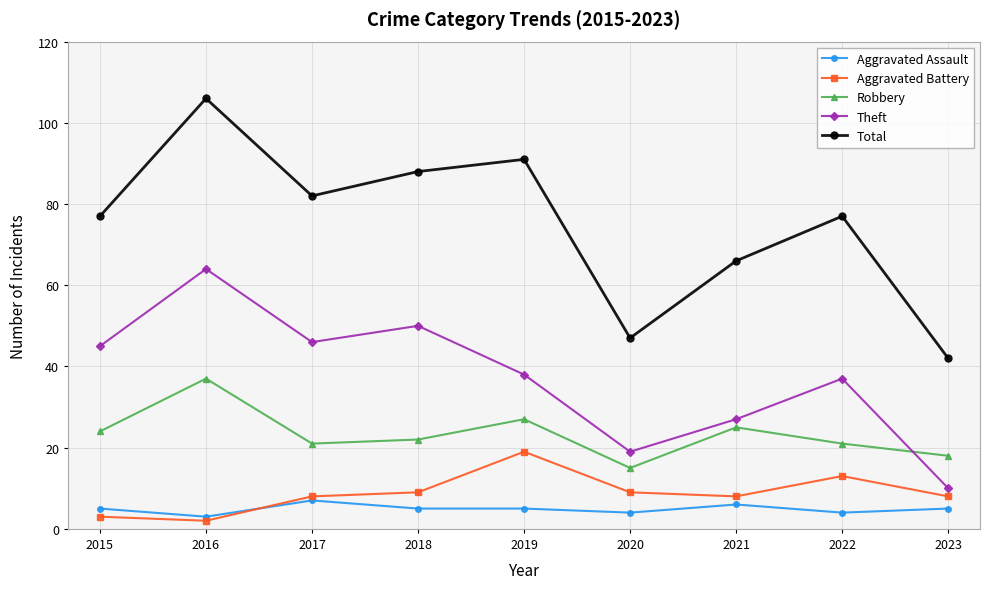

At which category is the sum across all series the highest?

2016